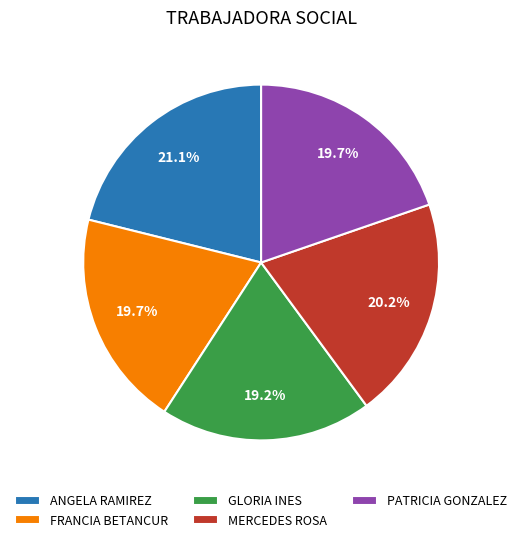

What is the ratio of the value at FRANCIA BETANCUR to the value at GLORIA INES?

1.0